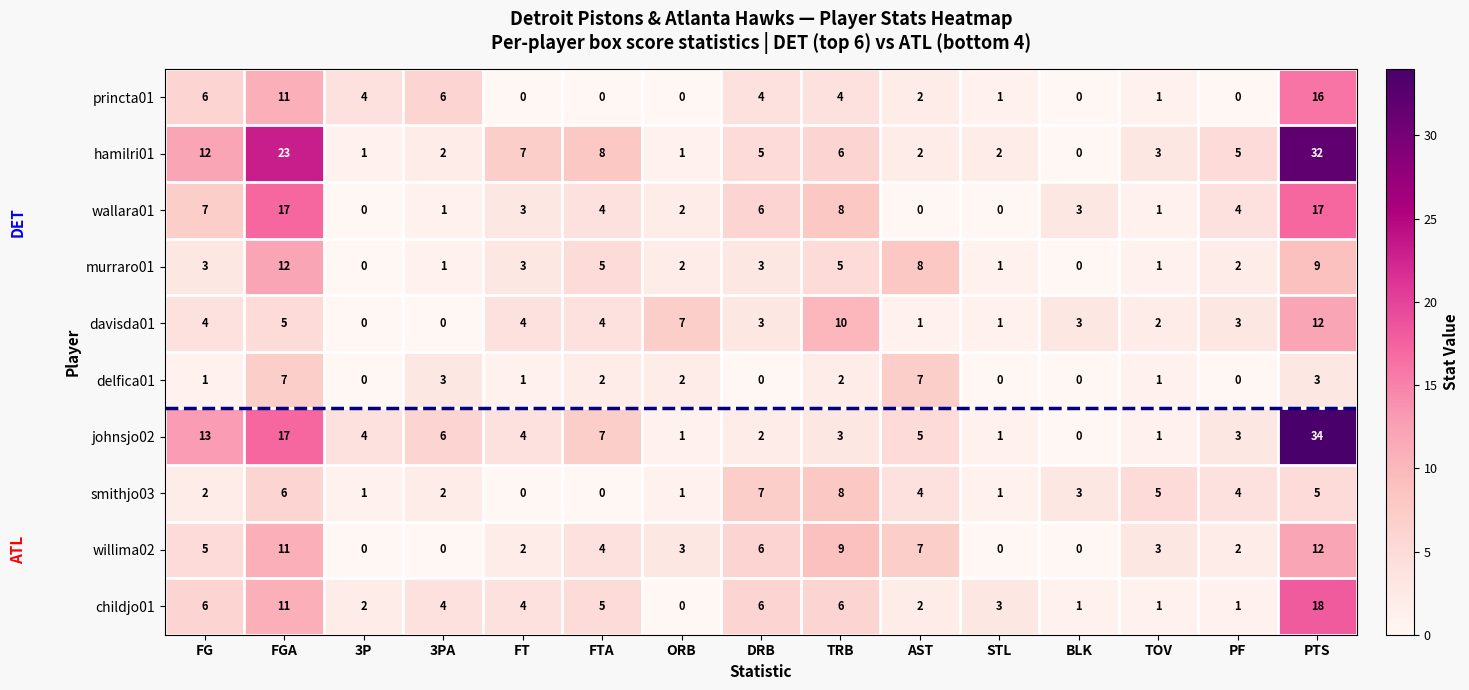

At how many categories does at least one series exceed 2?

15